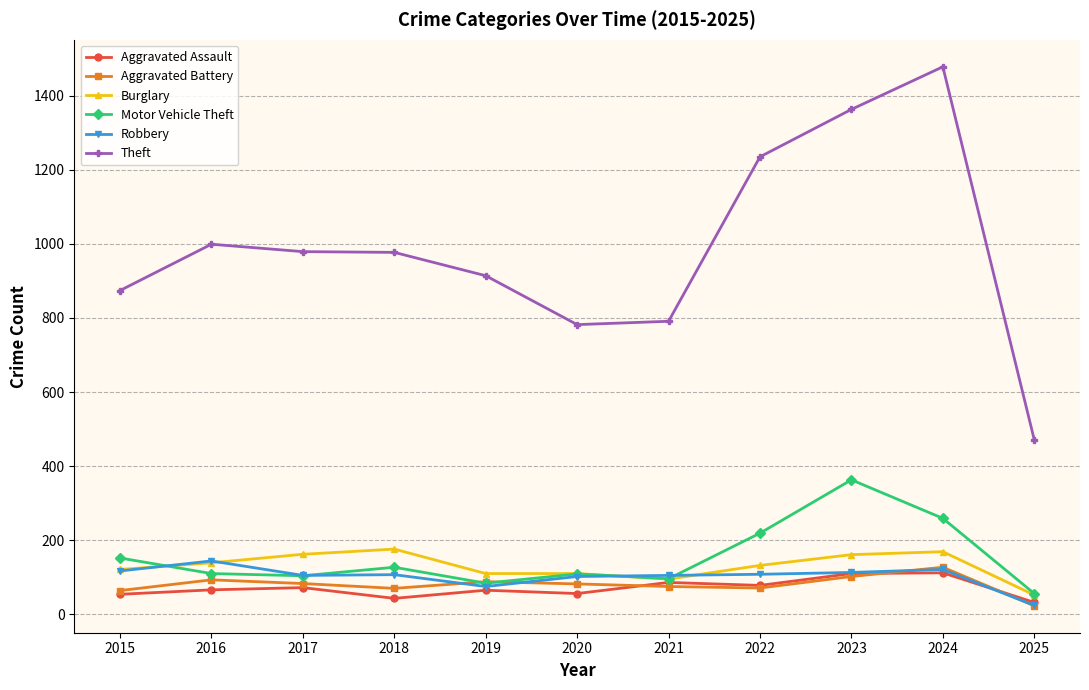

In Robbery, how many points are higher than both neighbors (excluding endpoints)?

3